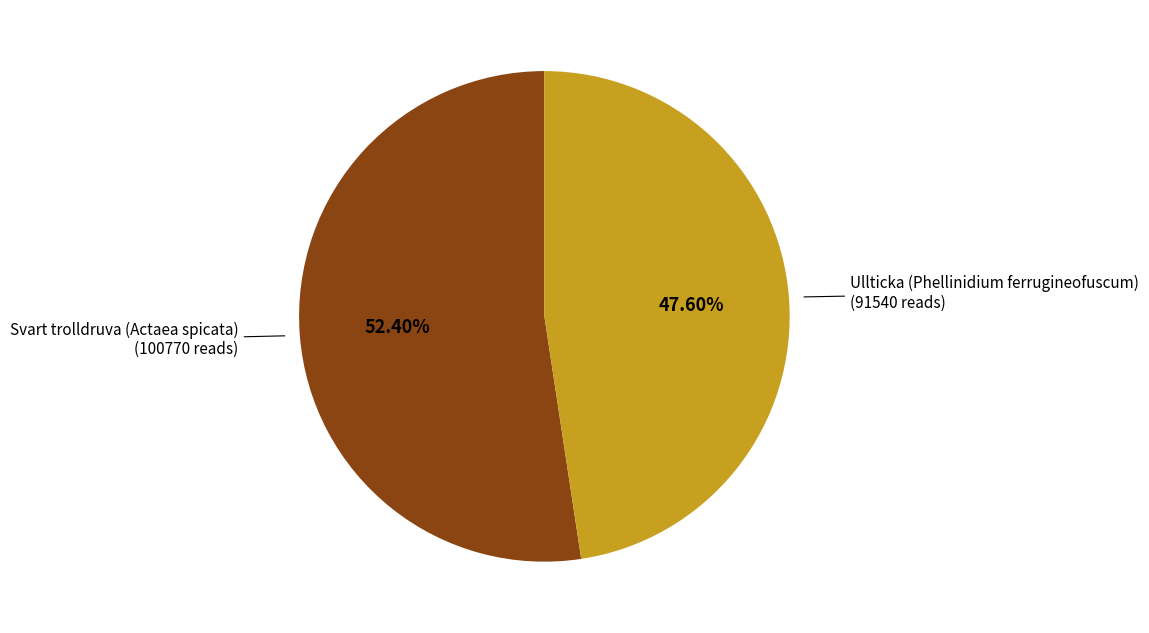

Is there a majority slice in this chart?

Yes